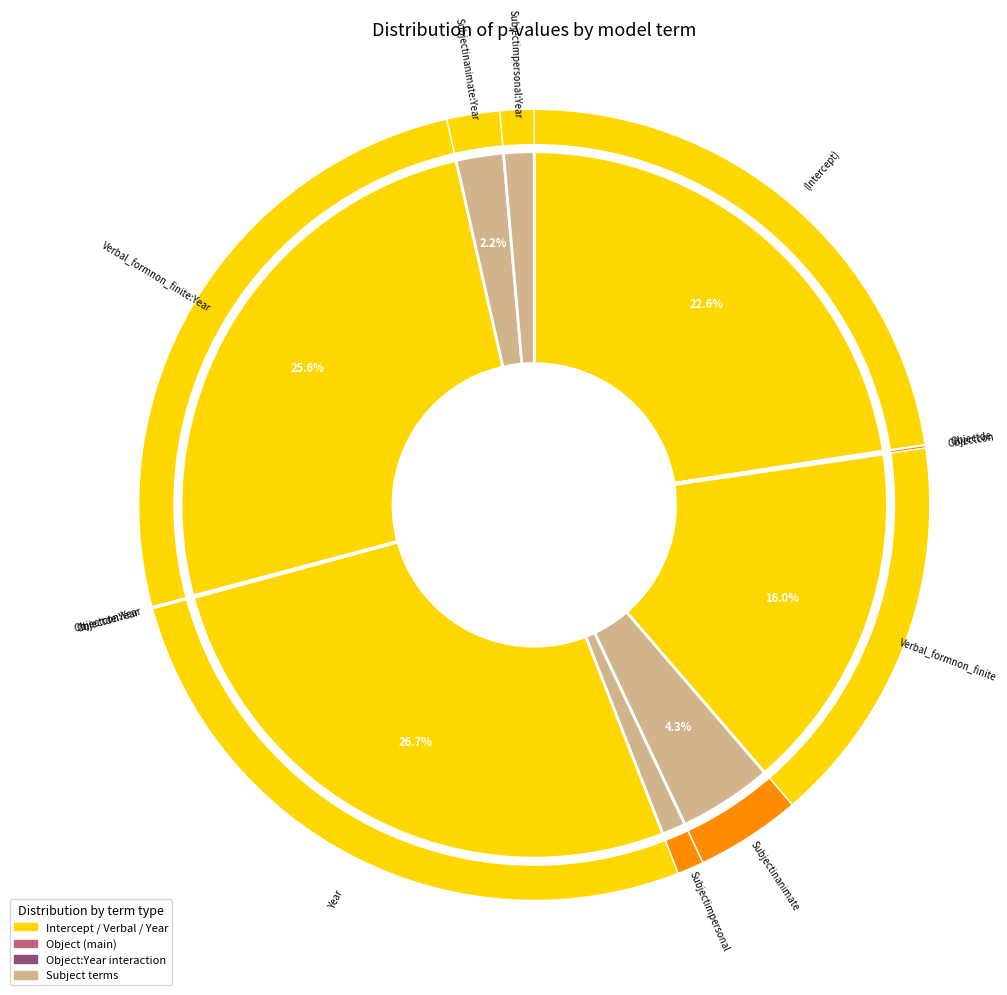

Count the number of slices in the pie.

12